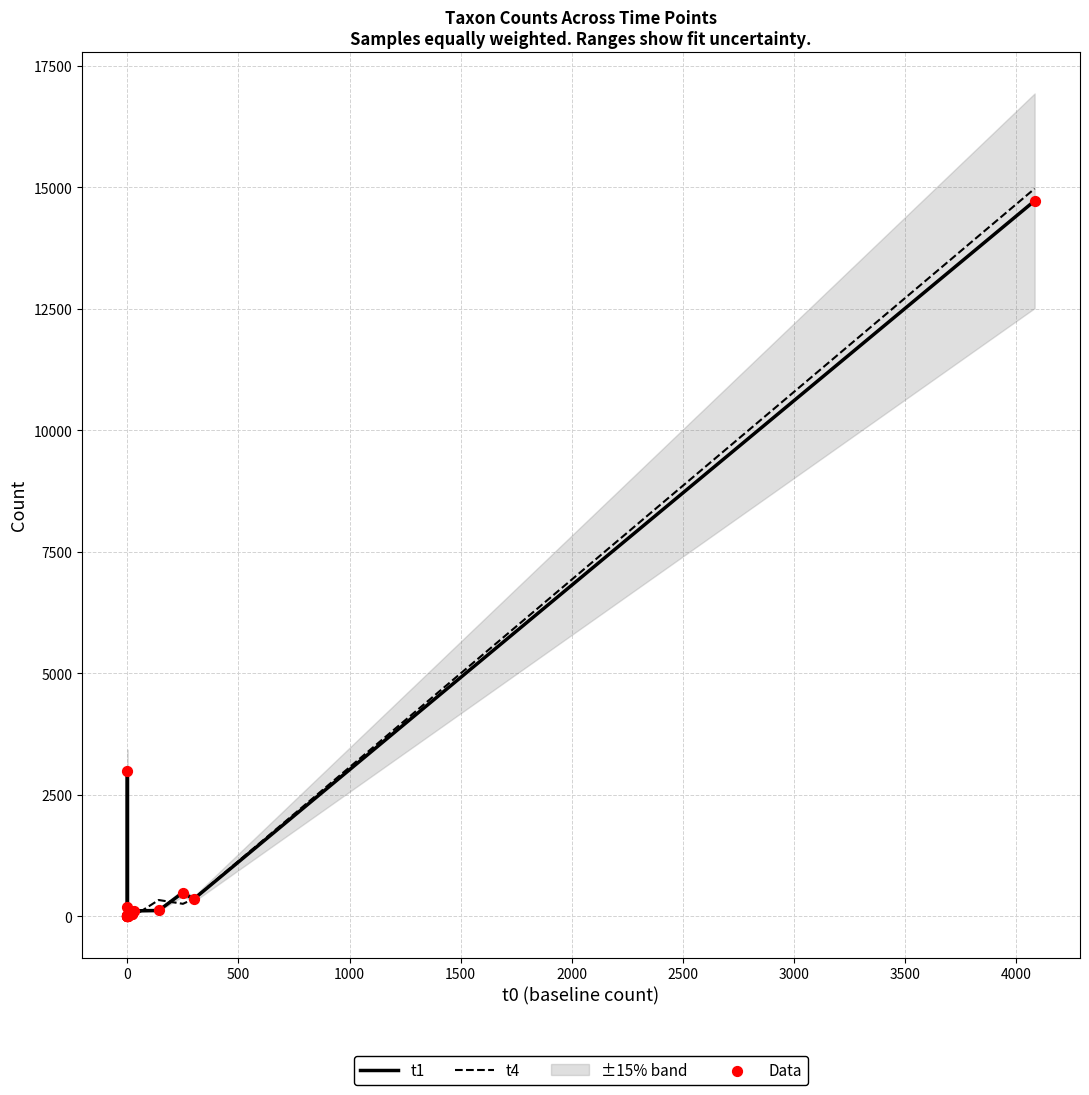

Which series reaches the maximum Y coordinate?

t4